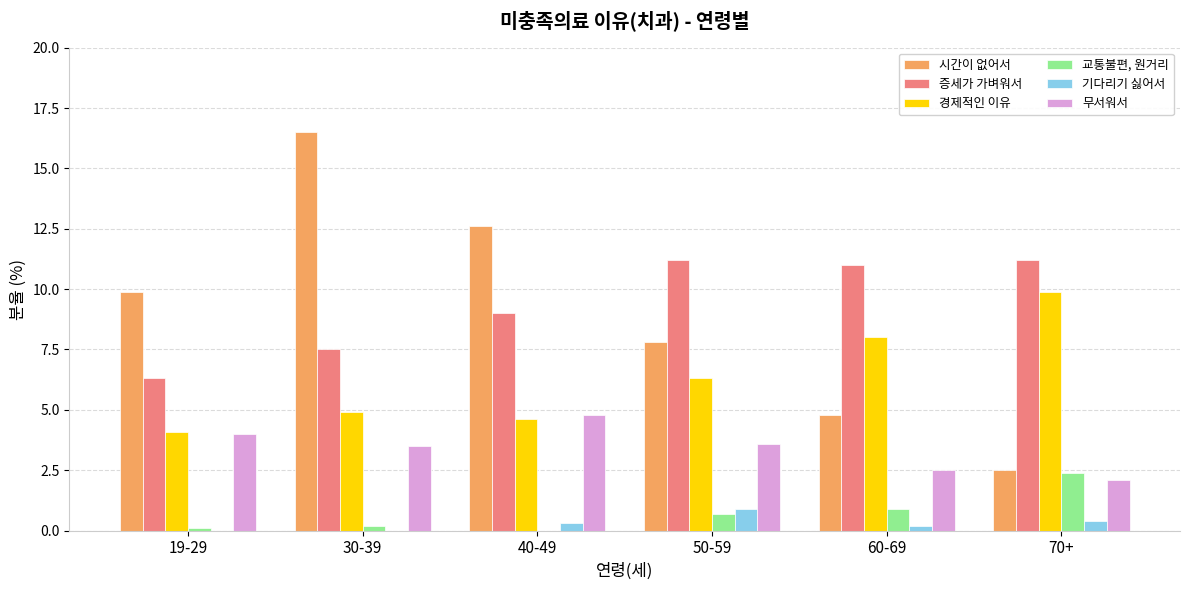

Are the bars grouped side by side (vs. stacked)?

Yes